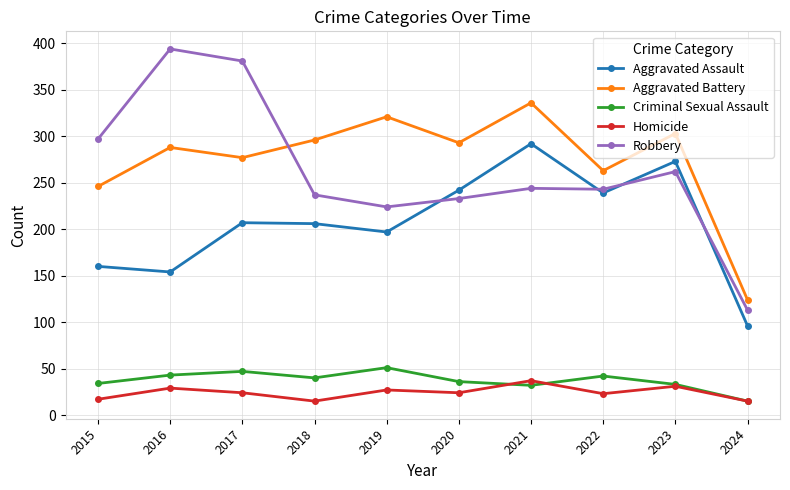

What is the average value of the Aggravated Assault series?

207